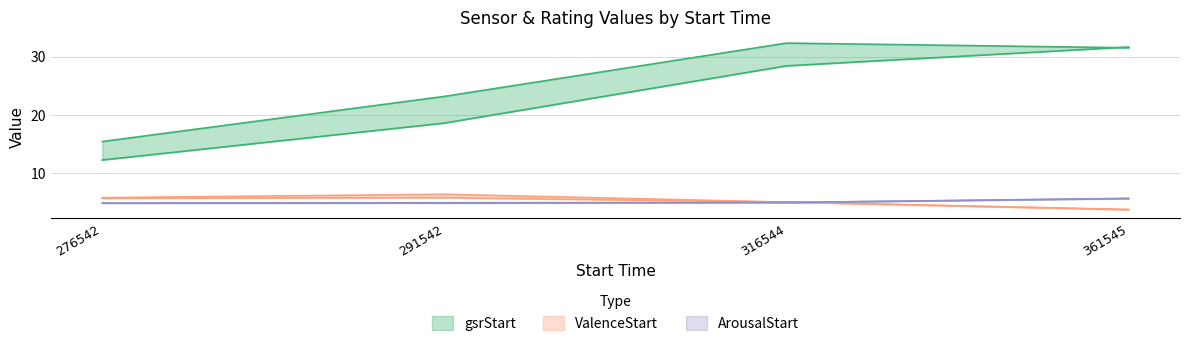

The ArousalEnd series shows 2.2 at 316544. True or false?

False